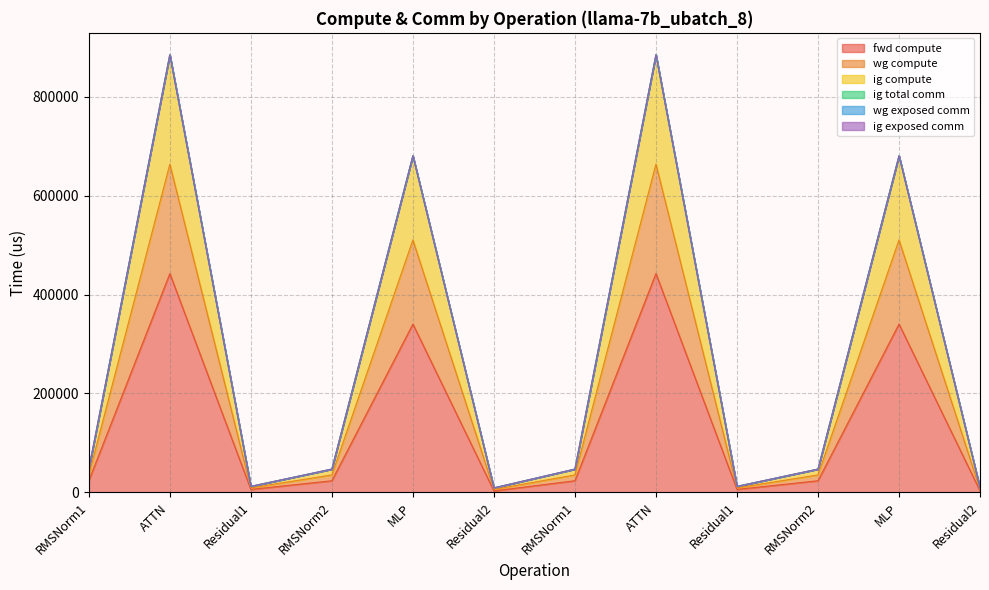

What is the label of the 11th point from the right?

ATTN